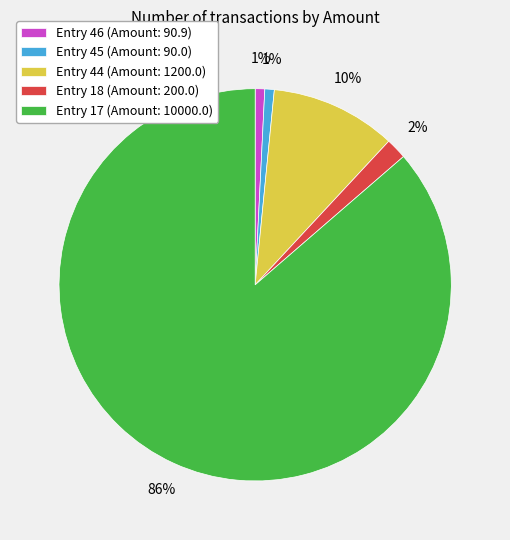

What percentage is the Entry 44 slice, to the nearest percent?

10%